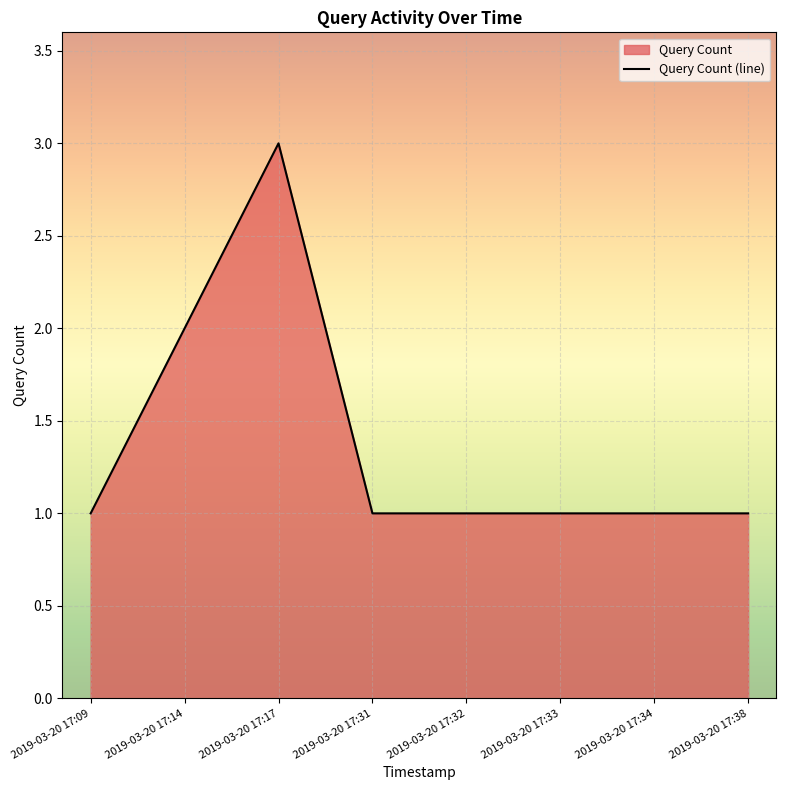

How many lines are shown in the chart?

1